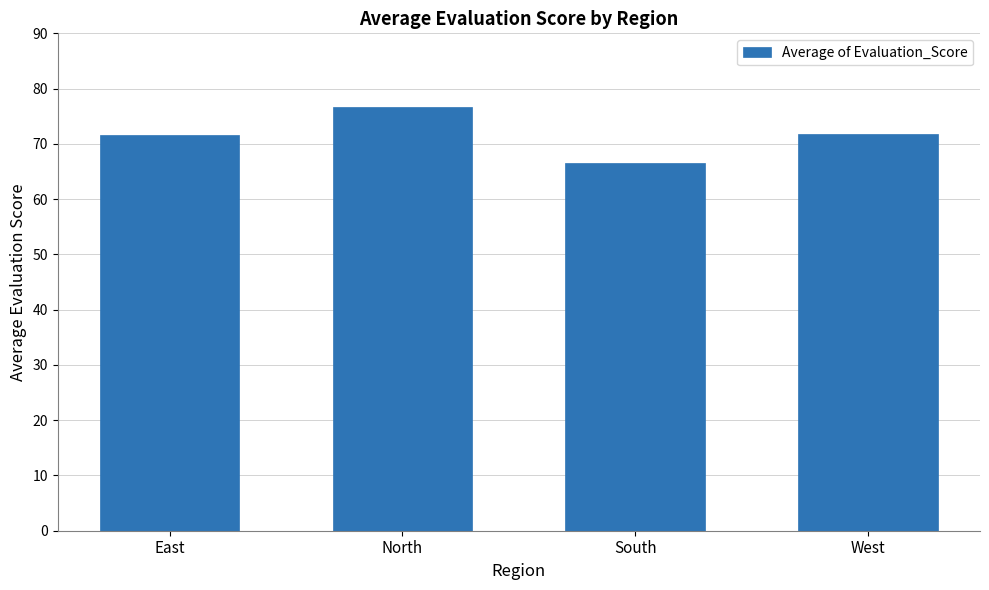

Approximately how many times larger is the value at South compared to East?

0.9